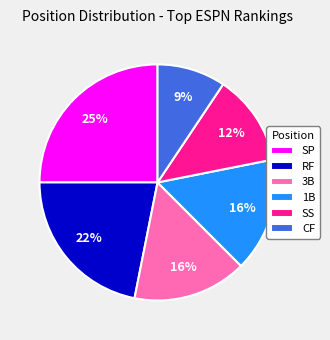

Is it true that 1B is 29% of the pie?

False